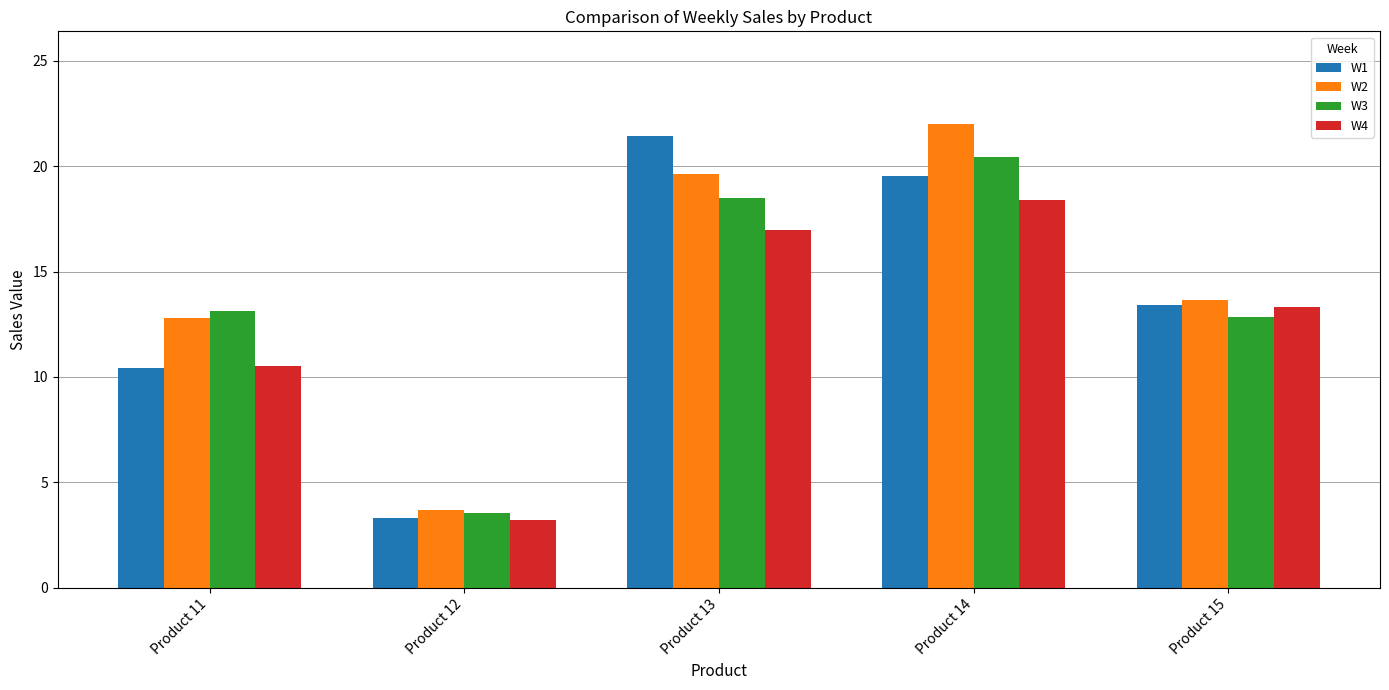

What is the average value of the W4 series?

12.5